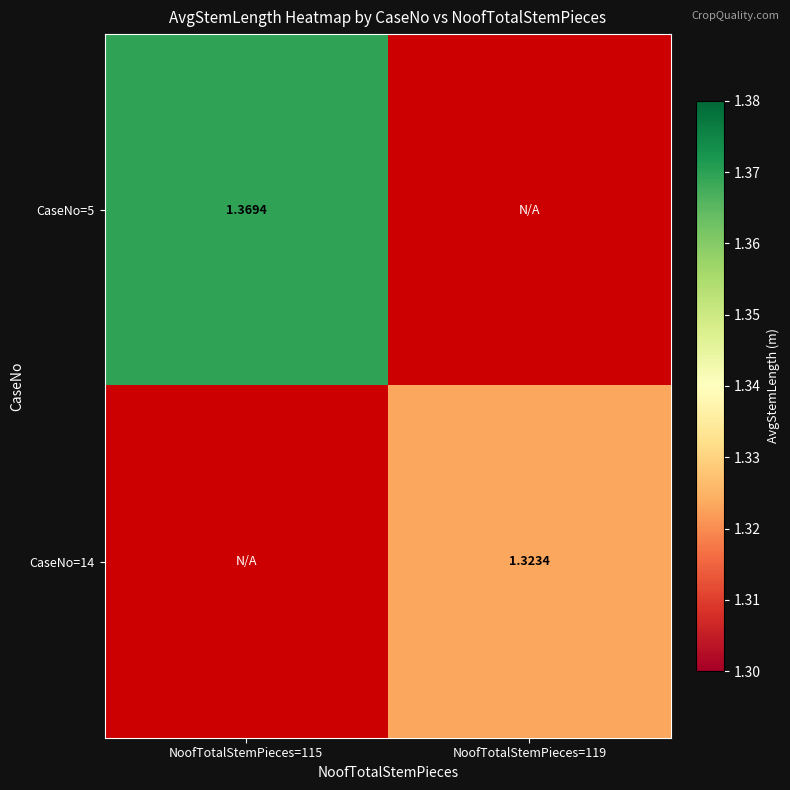

Count the number of data series in this chart.

2